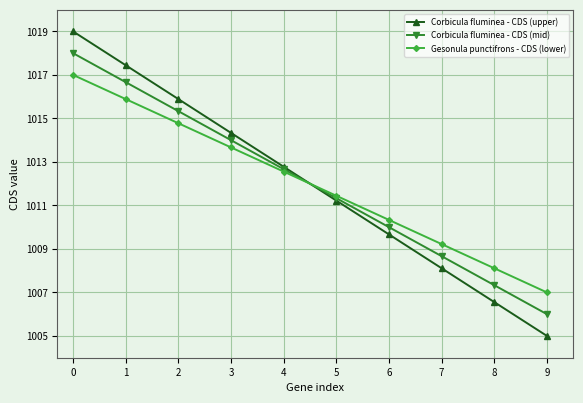

At 9, list the series in order from smallest to largest.

Corbicula fluminea - CDS (upper), Corbicula fluminea - CDS (mid), Gesonula punctifrons - CDS (lower)